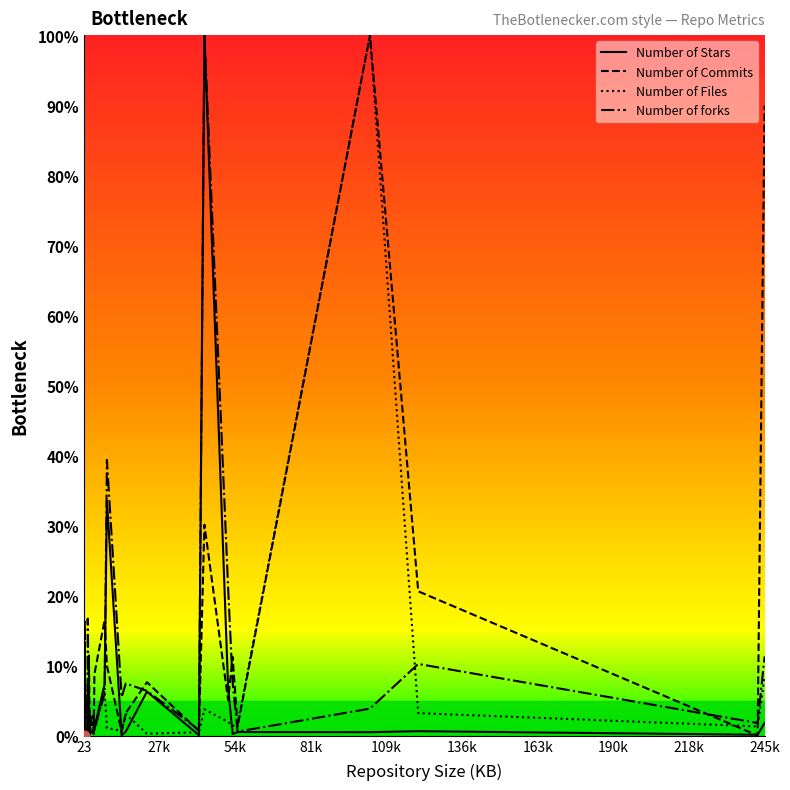

What is the maximum value for Number of Stars?

100.0